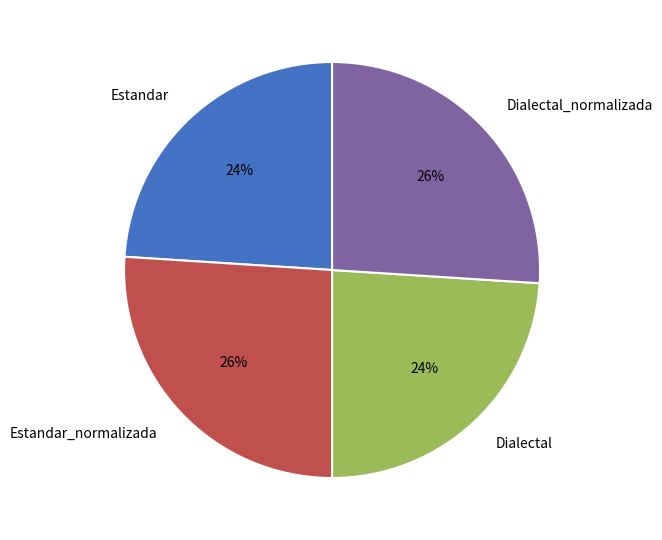

True or false: Estandar_normalizada accounts for 18% of the total.

False